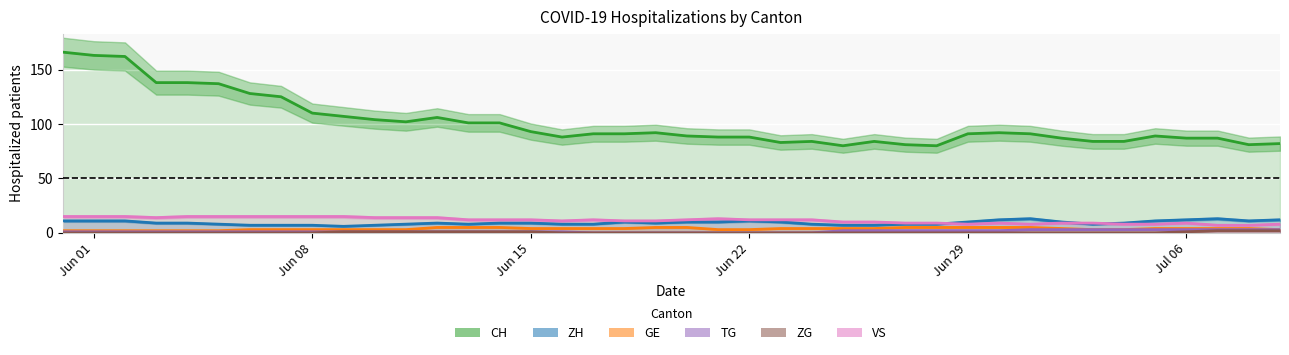

Is the value of CH at 2020-06-13 greater than the value of VS at 2020-06-09?

Yes